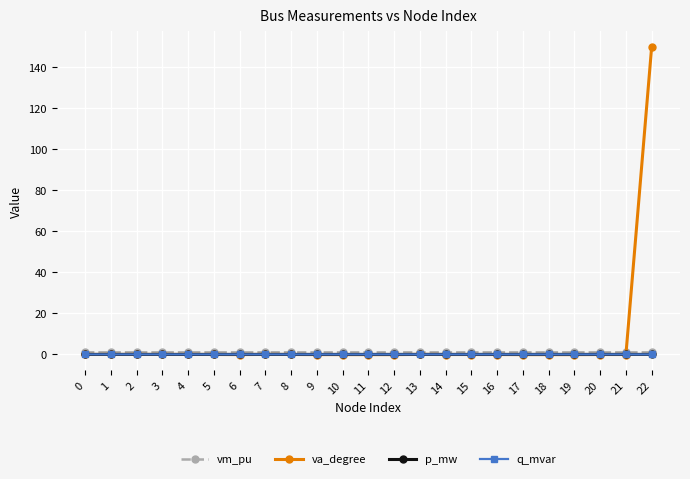

True or false: p_mw and vm_pu cross at least once.

False